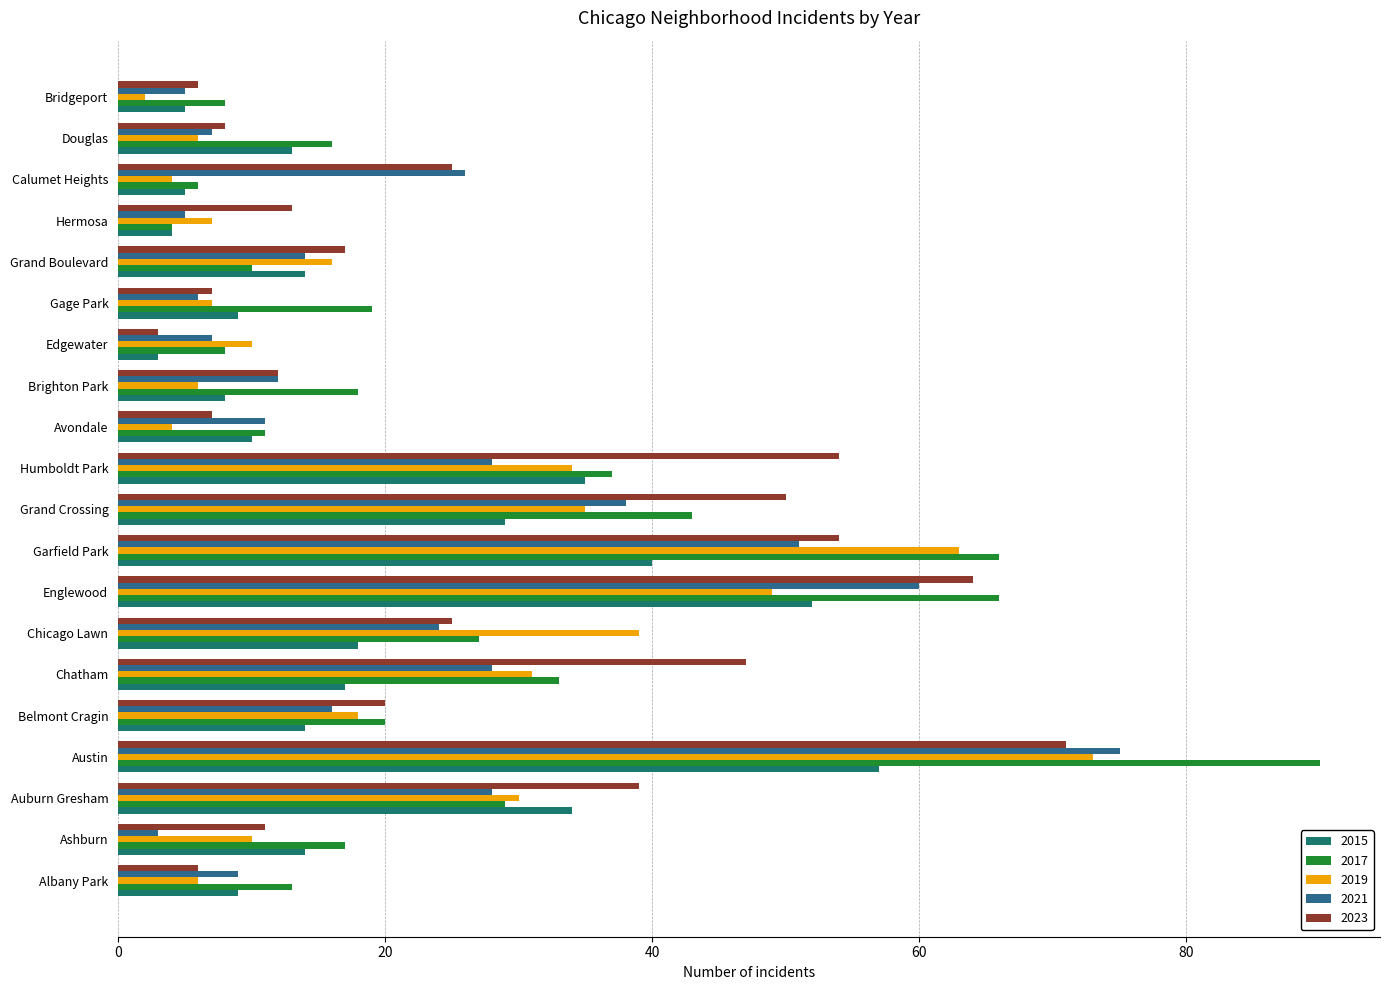

At which label does 2021 reach its peak?

Austin